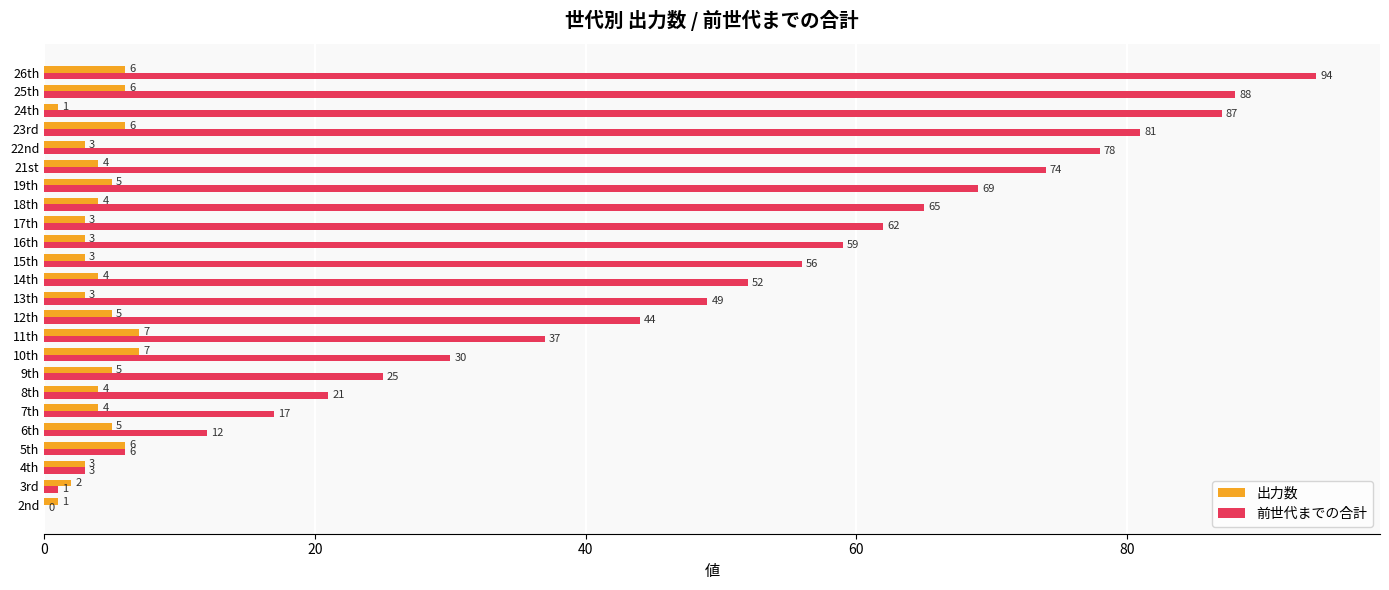

Read the 出力数 value at 4th.

3